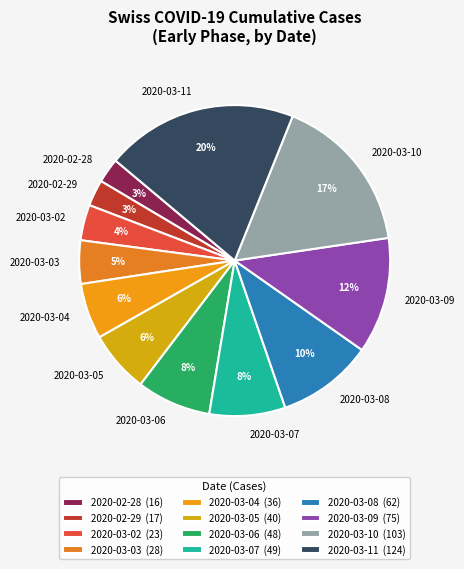

Between 2020-03-07 and 2020-03-10, which is larger?

2020-03-10